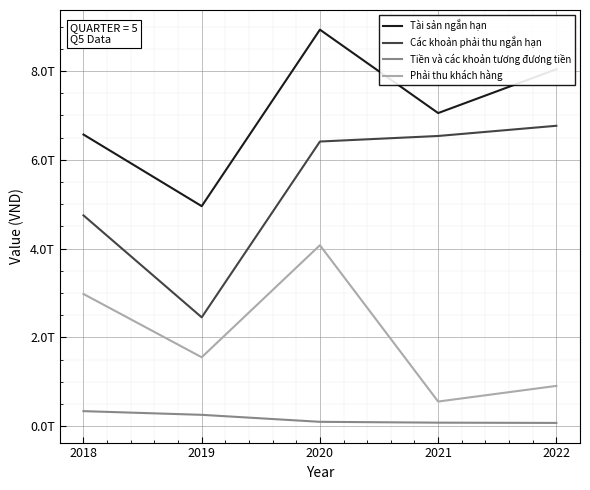

What is the sum of the Các khoản phải thu ngắn hạn values at 2022 and 2019?

9216106423000